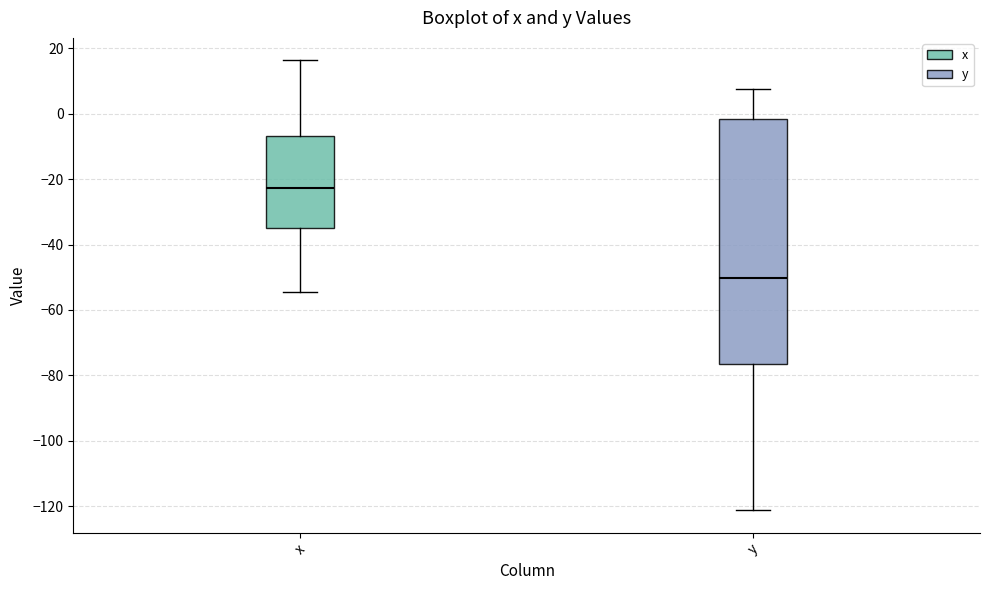

Reading left to right, transcribe this box plot: for each box, give where its median line is, the range the box spans, and where its two whiskers end, as read against the y-axis. The values are not printed on the chart, so give them approximately, as read against the axis.

x: median -22, box -34 to -6, whiskers -54 to 16
y: median -50, box -76 to -2, whiskers -122 to 8